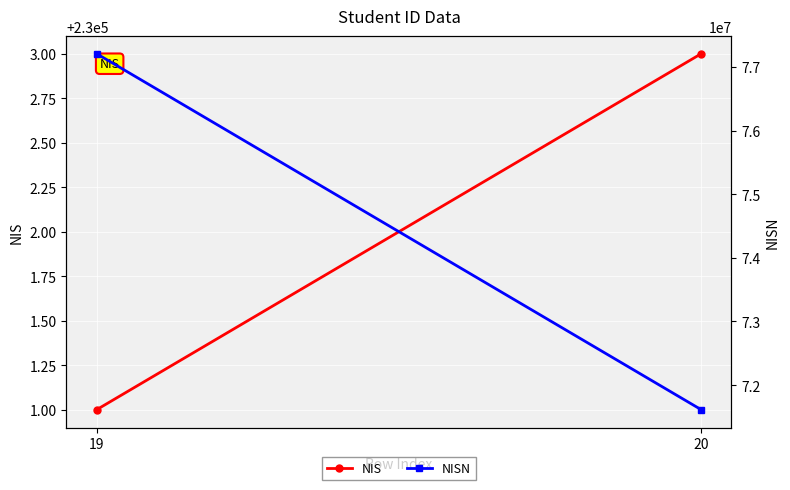

Reading right to left, transcribe all the data shown in this chart.

NIS: 230003	230001
NISN: 71612440	77208713